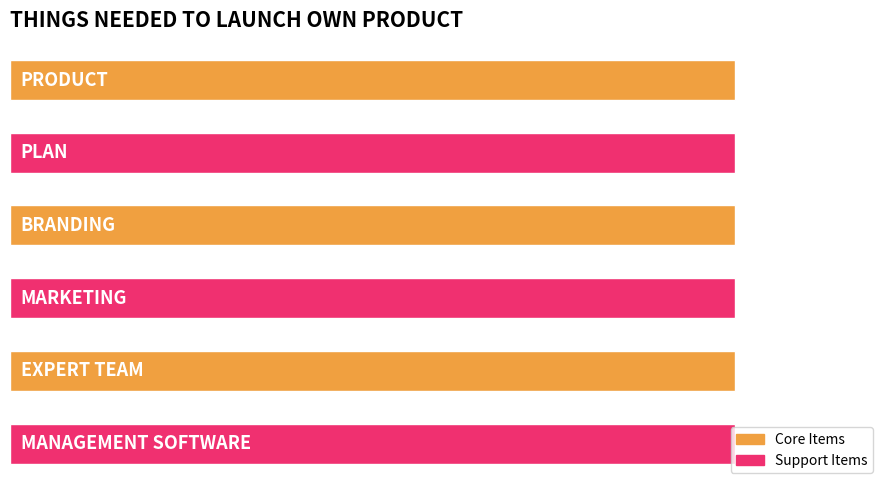

What is the value of the 1st bar from the left?

1